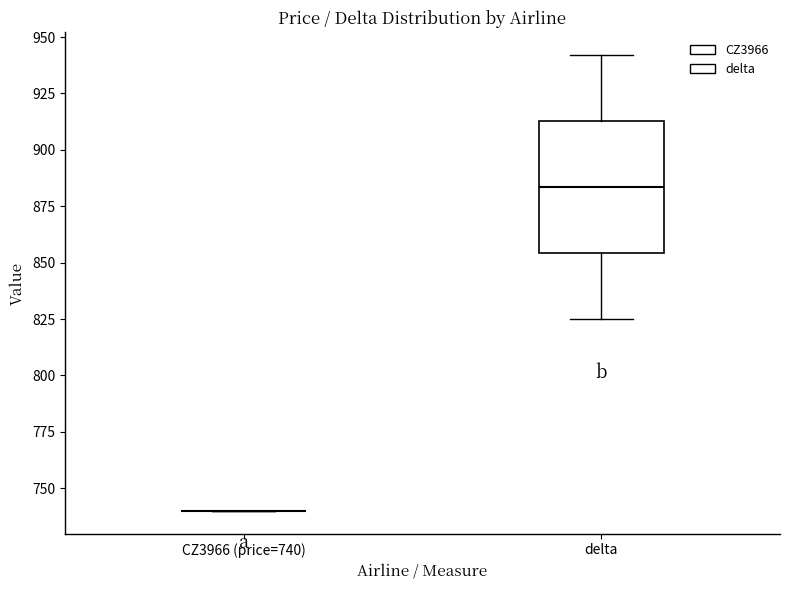

Reading left to right, read every box against the y-axis: the position of its median line, the range the box covers, and the ends of its whiskers. The values are not printed on the chart, so give them approximately, as read against the axis.

CZ3966 (price=740): box collapsed to a line at 740, whiskers 740 to 740
delta: median 885, box 855 to 915, whiskers 825 to 940